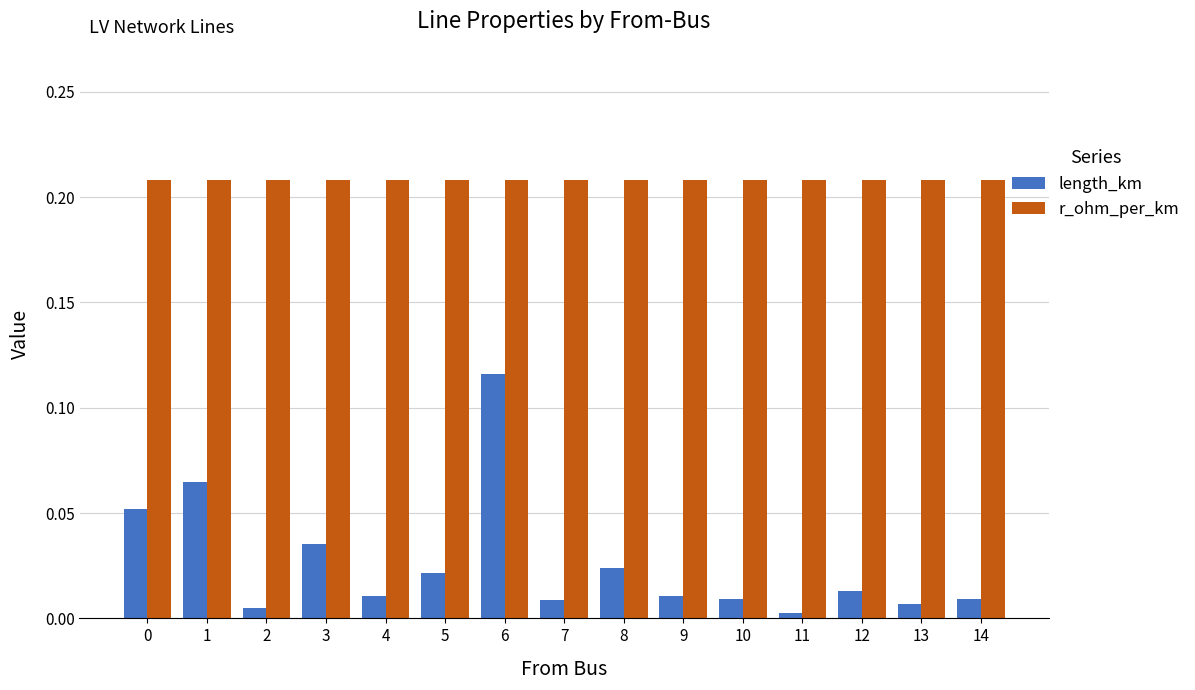

Is the value of length_km at 7 greater than the value of r_ohm_per_km at 10?

No